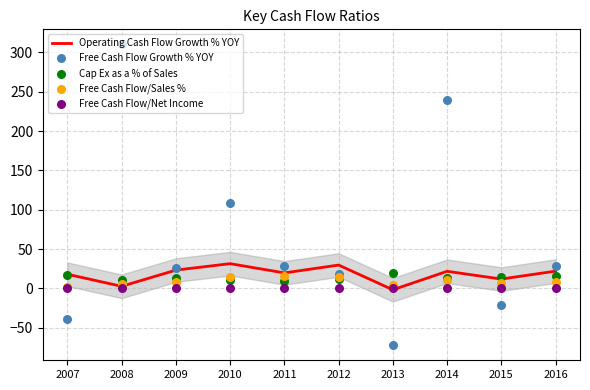

What are all the series names shown in the legend?

Operating Cash Flow Growth % YOY, Free Cash Flow Growth % YOY, Cap Ex as a % of Sales, Free Cash Flow/Sales %, Free Cash Flow/Net Income